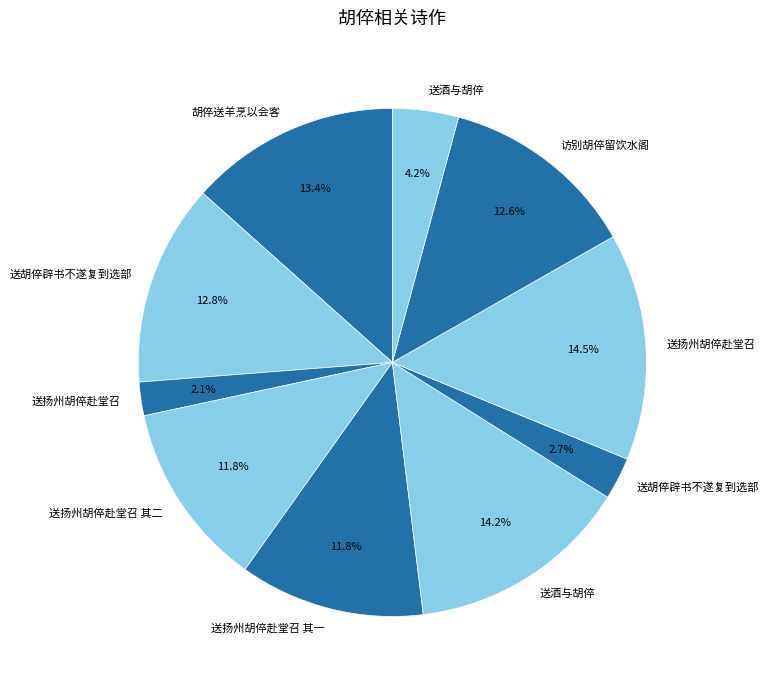

Rank the categories by value from lowest to highest.

送扬州胡倅赴堂召, 送胡倅辟书不遂复到选部, 送酒与胡倅, 送扬州胡倅赴堂召 其二, 送扬州胡倅赴堂召 其一, 访别胡倅留饮水阁, 送胡倅辟书不遂复到选部, 胡倅送羊烹以会客, 送酒与胡倅, 送扬州胡倅赴堂召